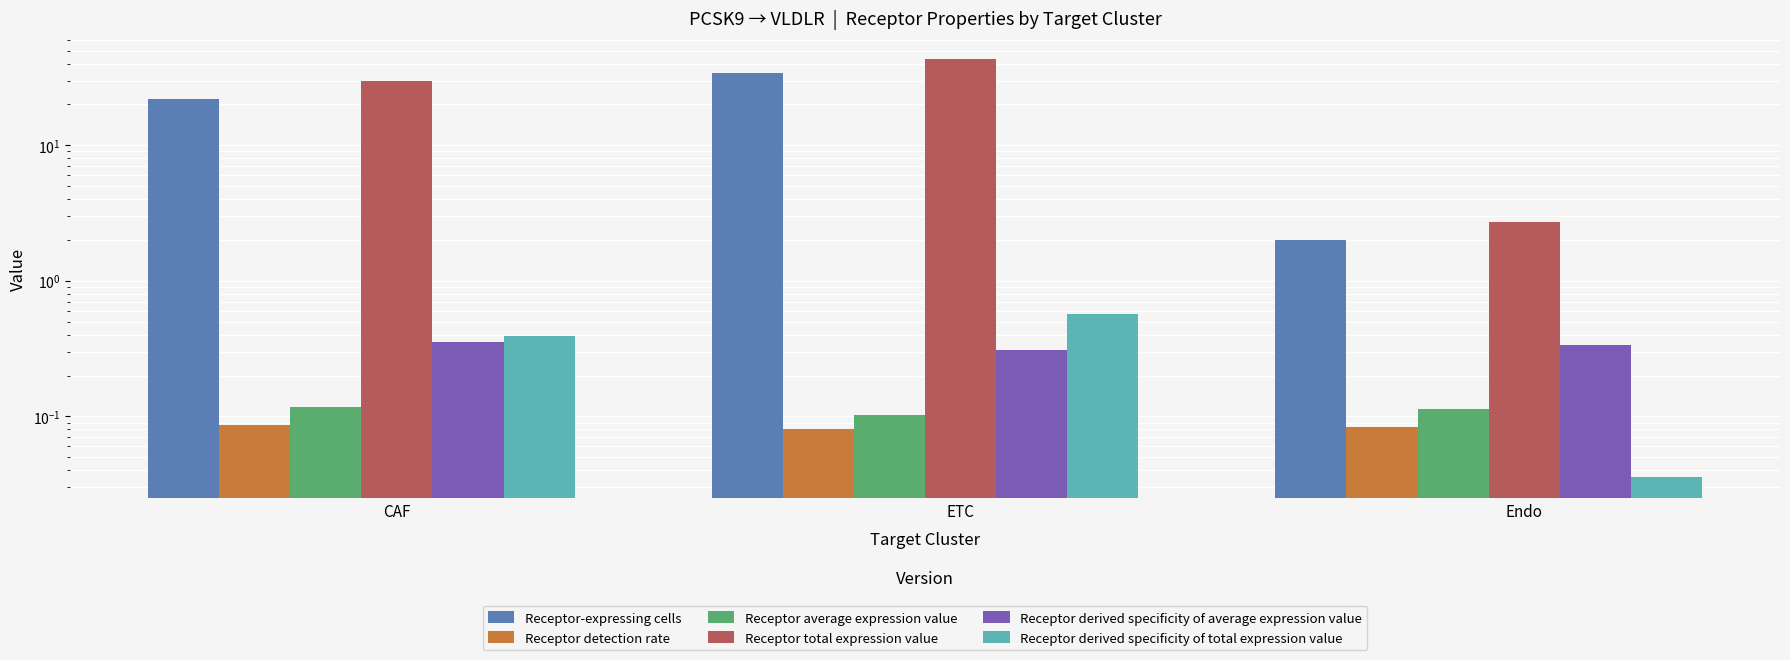

The value of Receptor total expression value at Endo is 4.8. True or false?

False